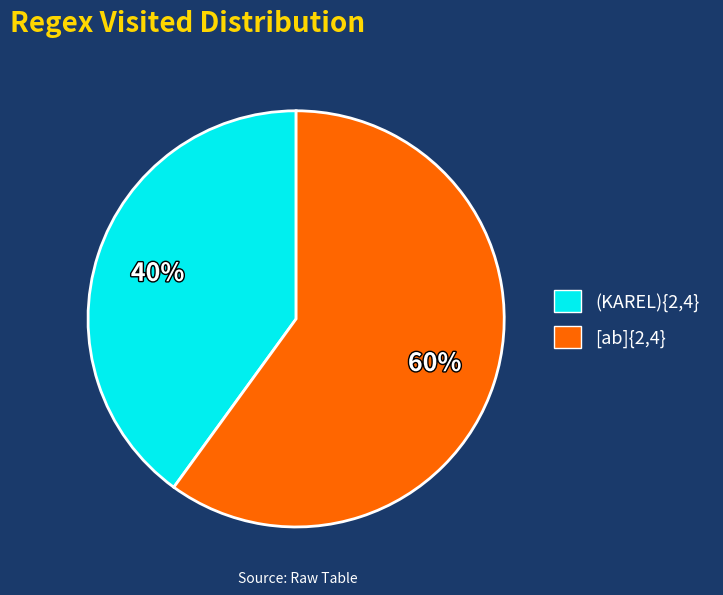

Rank the categories by value from highest to lowest.

[ab]{2,4}, (KAREL){2,4}